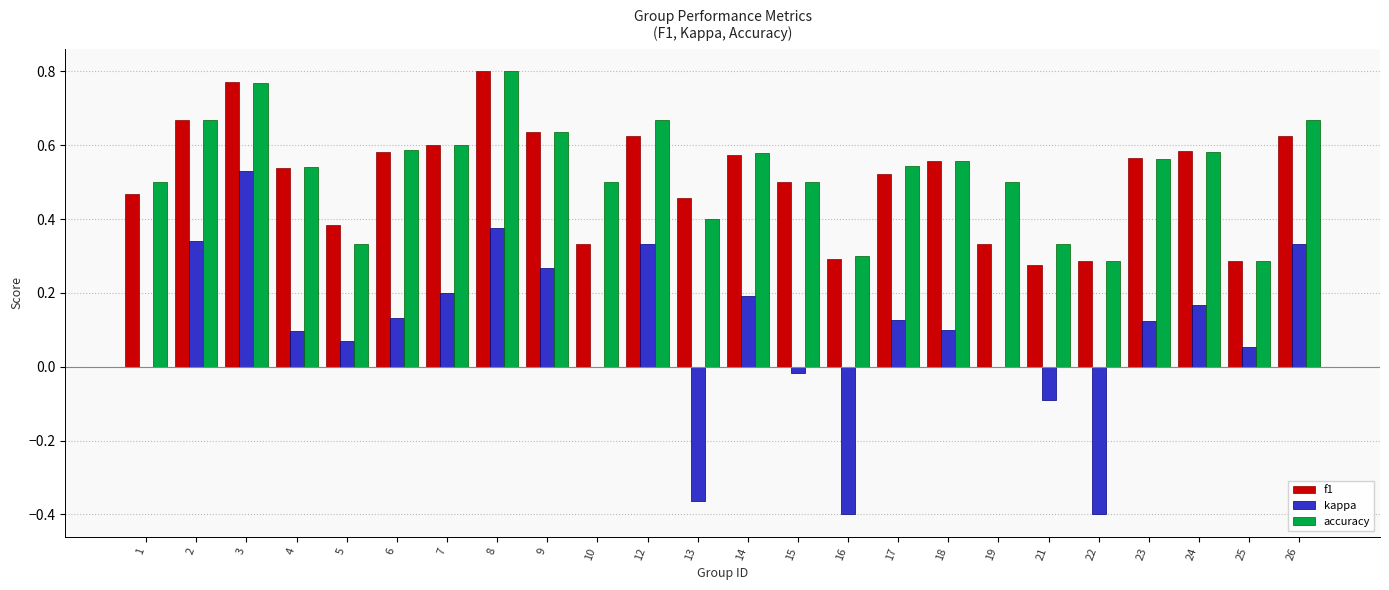

How many groups of bars are there?

24